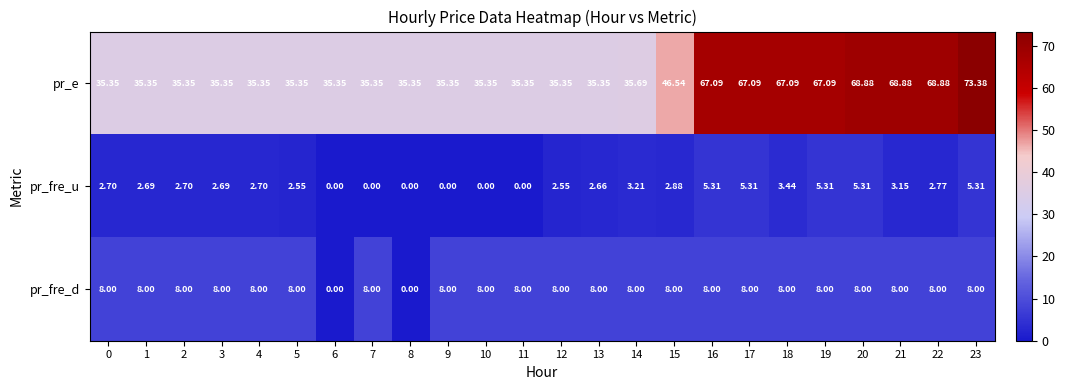

Rank the series by their maximum value, from lowest to highest.

pr_fre_u, pr_fre_d, pr_e